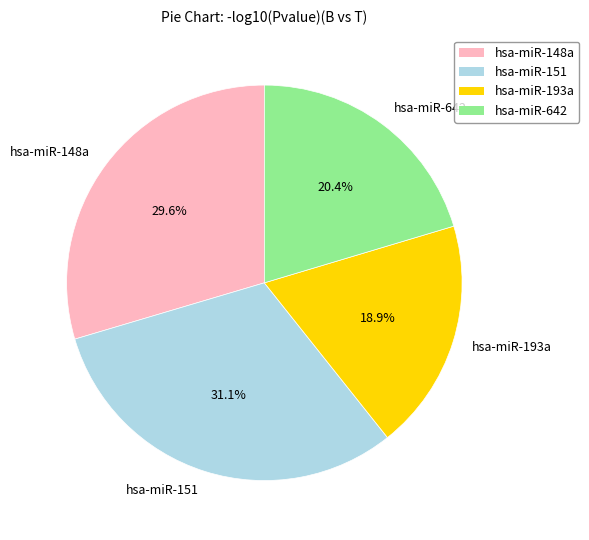

To the nearest percent, what is the difference between the hsa-miR-193a and hsa-miR-148a slice percentages?

11%